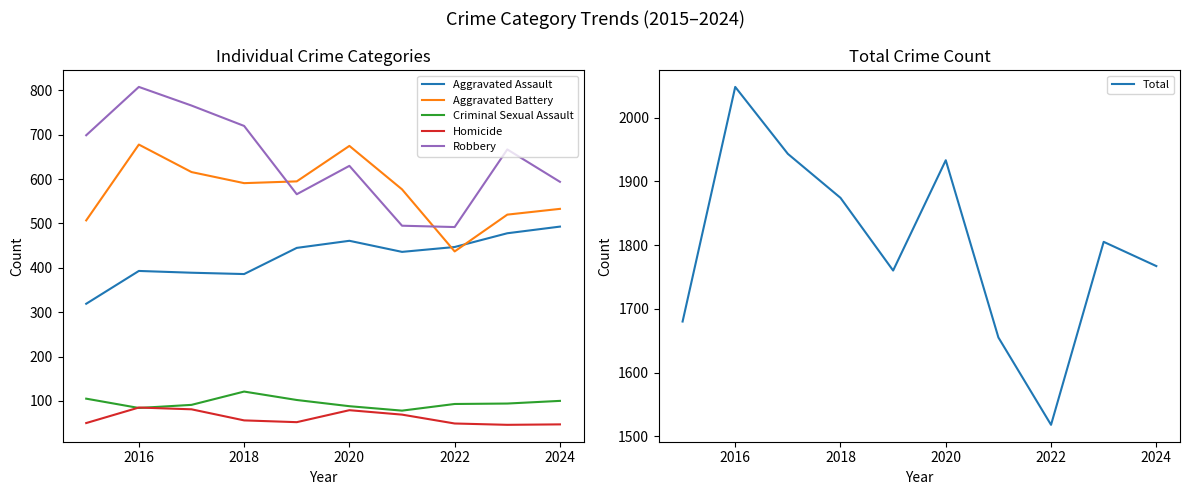

Does the chart display data point markers on the line(s)?

No